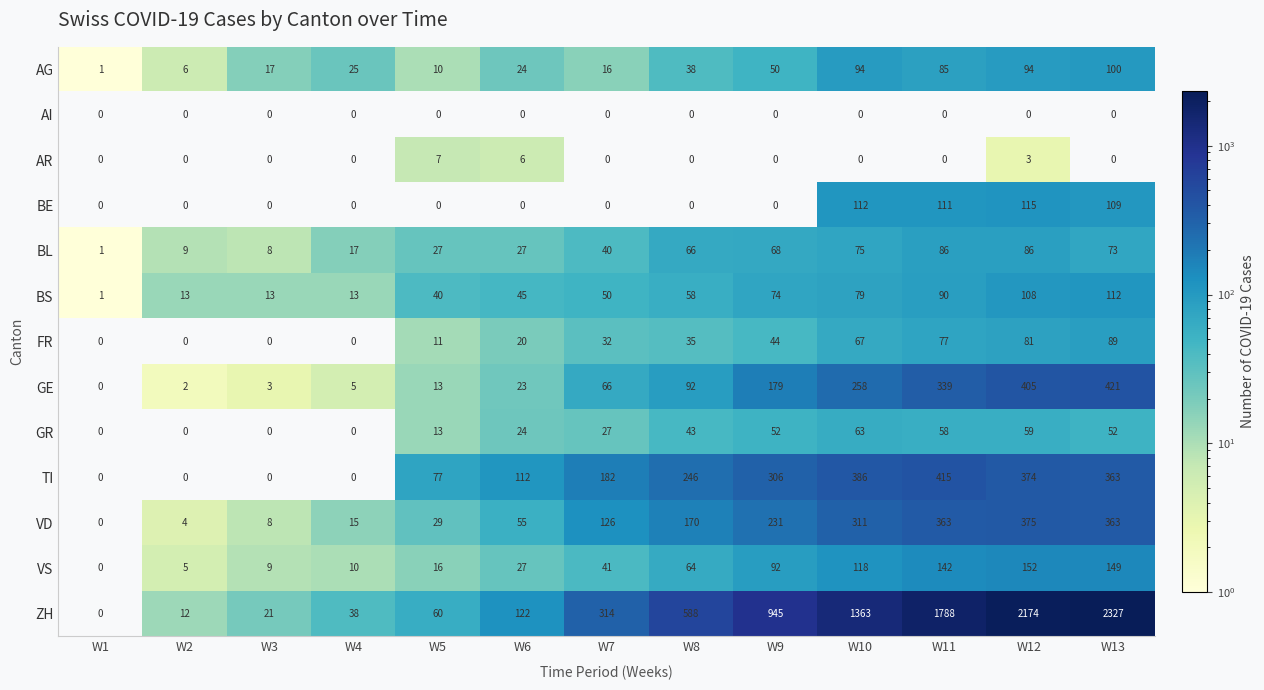

What is the difference between the highest and lowest values at W13?

2327